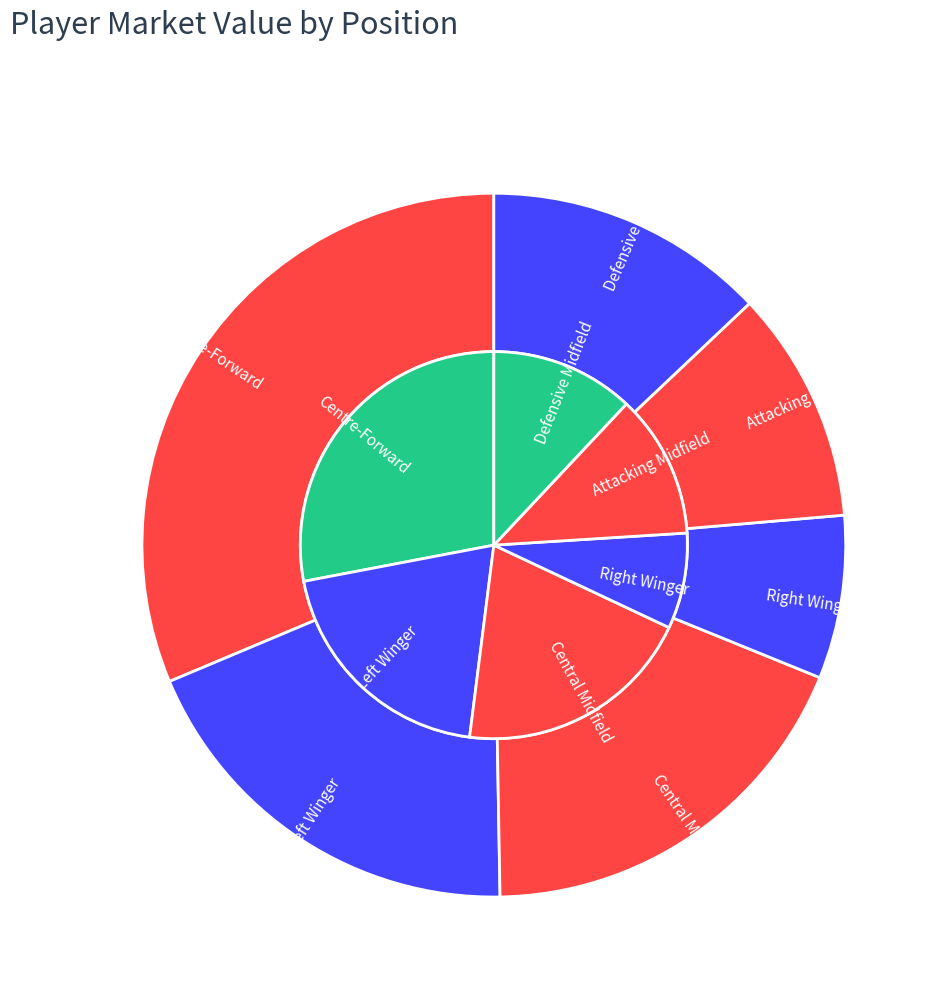

What portion of the pie excludes Attacking Midfield?

88.0%